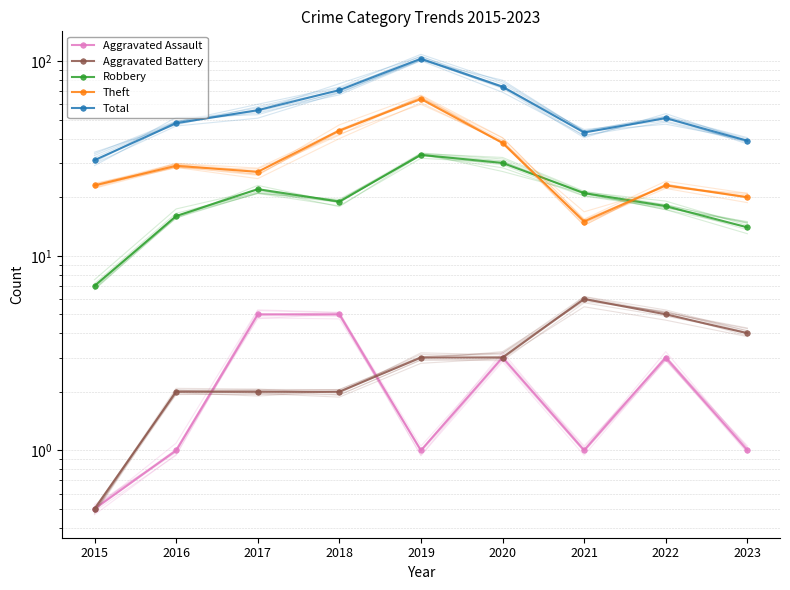

Reading left to right, what are all the values shown in this chart?

Aggravated Assault: 2015=0.5	2016=1.0	2017=5.0	2018=5.0	2019=1.0	2020=3.0	2021=1.0	2022=3.0	2023=1.0
Aggravated Battery: 2015=0.5	2016=2.0	2017=2.0	2018=2.0	2019=3.0	2020=3.0	2021=6.0	2022=5.0	2023=4.0
Robbery: 2015=7.0	2016=16.0	2017=22.0	2018=19.0	2019=33.0	2020=30.0	2021=21.0	2022=18.0	2023=14.0
Theft: 2015=23.0	2016=29.0	2017=27.0	2018=44.0	2019=64.0	2020=38.0	2021=15.0	2022=23.0	2023=20.0
Total: 2015=31.0	2016=48.0	2017=56.0	2018=71.0	2019=103.0	2020=74.0	2021=43.0	2022=51.0	2023=39.0